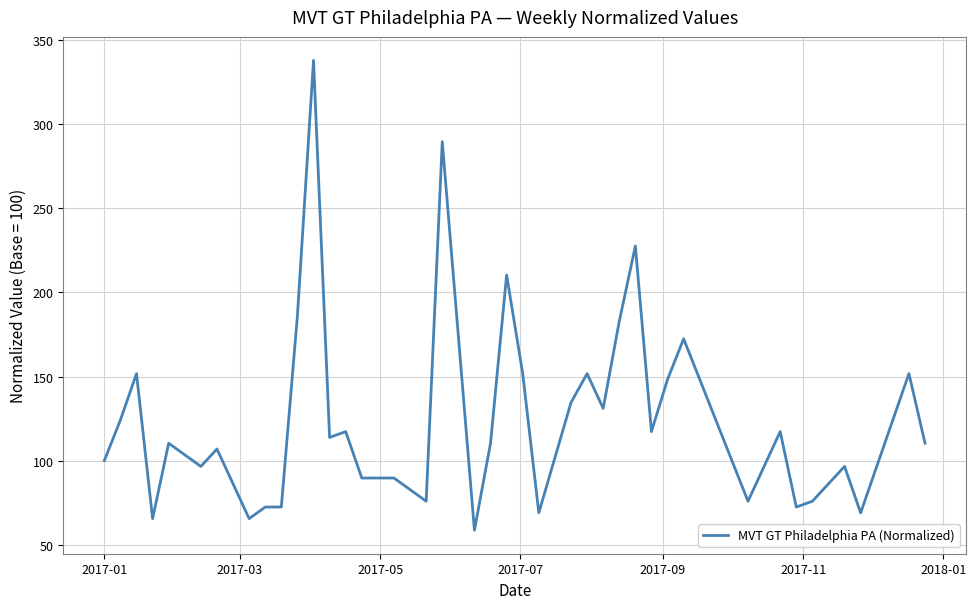

Reading right to left, what are all the values shown in this chart?

110.3	151.7	69.0	96.6	75.9	72.4	117.2	75.9	172.4	148.3	117.2	227.6	182.8	131.0	151.7	134.5	69.0	151.7	210.3	110.3	58.6	289.7	75.9	89.7	89.7	117.2	113.8	337.9	186.2	72.4	72.4	65.5	106.9	96.6	103.4	110.3	65.5	151.7	124.1	100.0